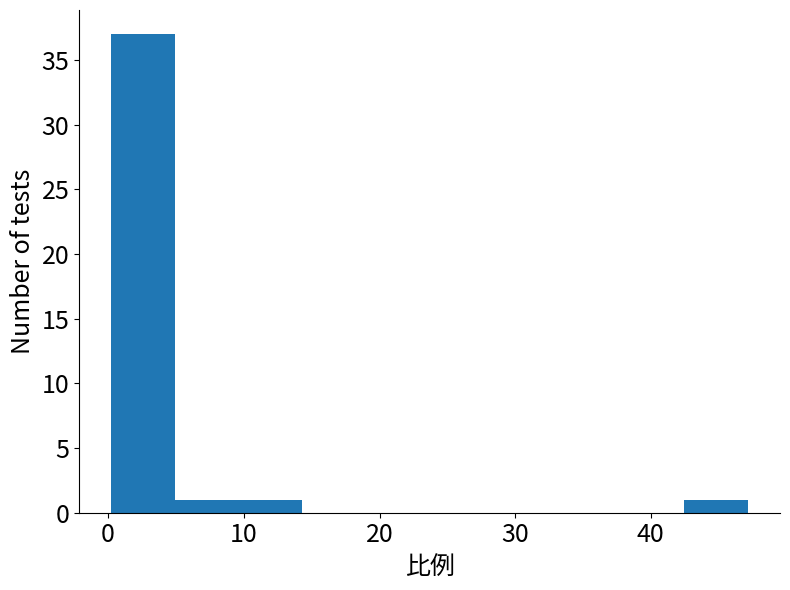

How tall is the bar that spans 5 to 10 on the x-axis? Neither the bar edges nor the heights are printed on the chart, so give them approximately, as read against the axes.

1